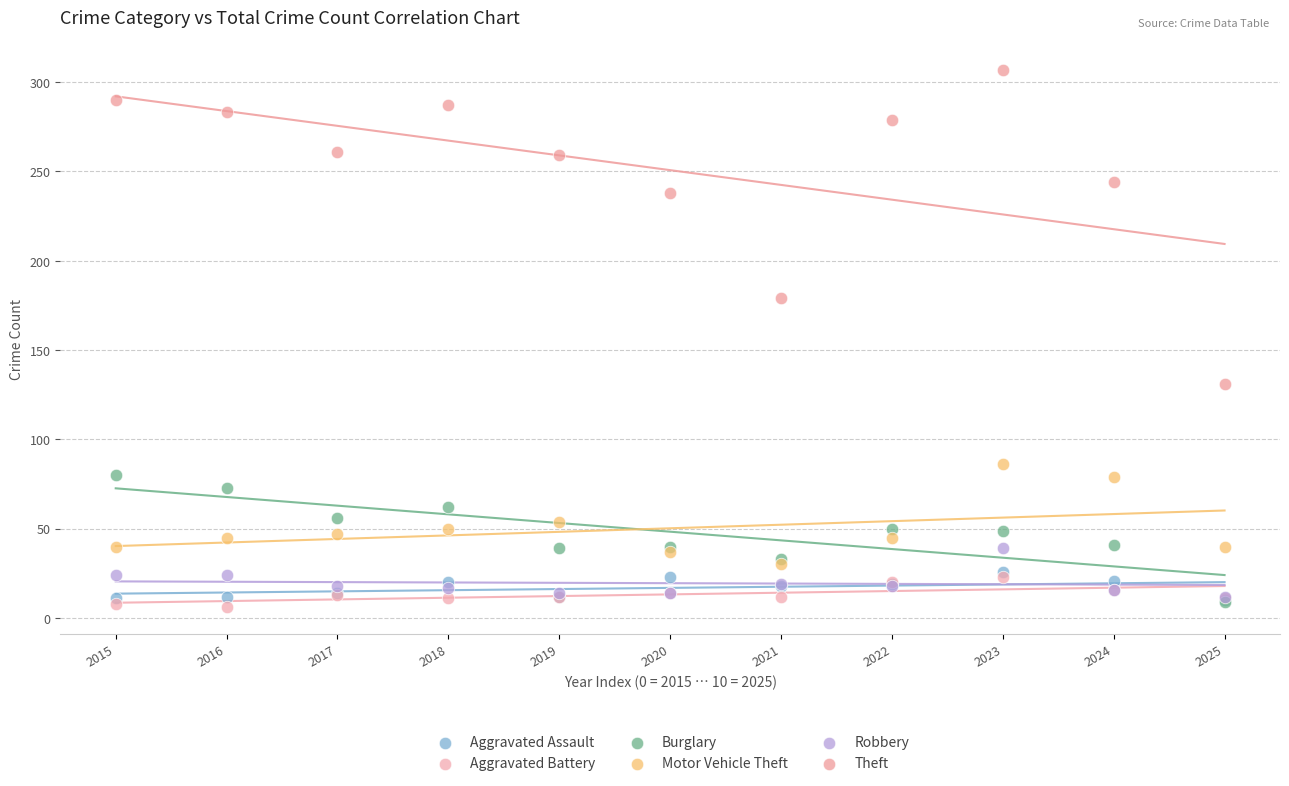

Which series has the widest spread of Y values?

Theft